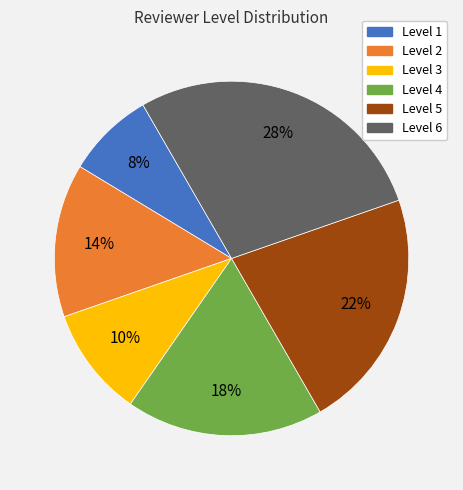

Rank the categories by value from highest to lowest.

Level 6, Level 5, Level 4, Level 2, Level 3, Level 1